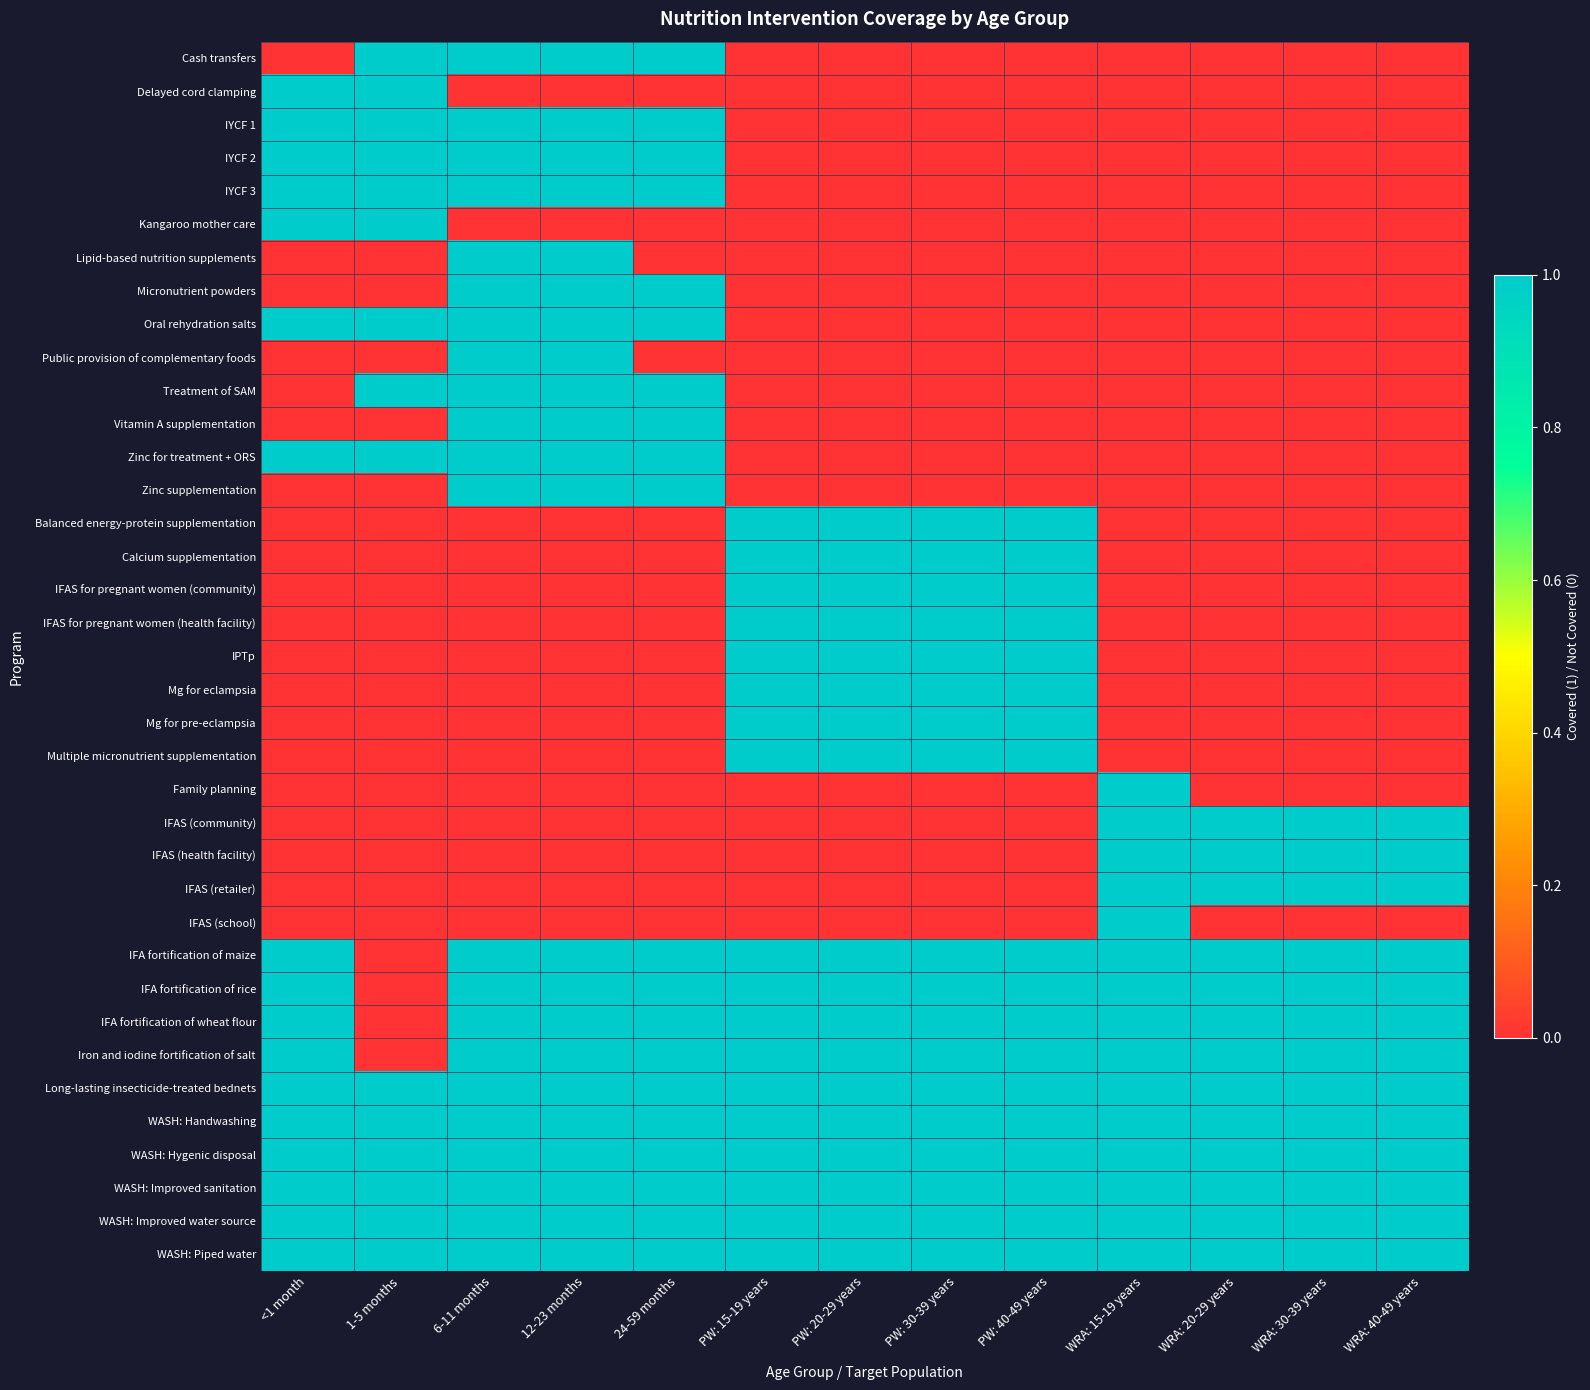

Reading left to right, transcribe all the data shown in this chart.

Cash transfers: <1 month=0	1-5 months=1	6-11 months=1	12-23 months=1	24-59 months=1	PW: 15-19 years=0	PW: 20-29 years=0	PW: 30-39 years=0	PW: 40-49 years=0	WRA: 15-19 years=0	WRA: 20-29 years=0	WRA: 30-39 years=0	WRA: 40-49 years=0
Delayed cord clamping: <1 month=1	1-5 months=1	6-11 months=0	12-23 months=0	24-59 months=0	PW: 15-19 years=0	PW: 20-29 years=0	PW: 30-39 years=0	PW: 40-49 years=0	WRA: 15-19 years=0	WRA: 20-29 years=0	WRA: 30-39 years=0	WRA: 40-49 years=0
IYCF 1: <1 month=1	1-5 months=1	6-11 months=1	12-23 months=1	24-59 months=1	PW: 15-19 years=0	PW: 20-29 years=0	PW: 30-39 years=0	PW: 40-49 years=0	WRA: 15-19 years=0	WRA: 20-29 years=0	WRA: 30-39 years=0	WRA: 40-49 years=0
IYCF 2: <1 month=1	1-5 months=1	6-11 months=1	12-23 months=1	24-59 months=1	PW: 15-19 years=0	PW: 20-29 years=0	PW: 30-39 years=0	PW: 40-49 years=0	WRA: 15-19 years=0	WRA: 20-29 years=0	WRA: 30-39 years=0	WRA: 40-49 years=0
IYCF 3: <1 month=1	1-5 months=1	6-11 months=1	12-23 months=1	24-59 months=1	PW: 15-19 years=0	PW: 20-29 years=0	PW: 30-39 years=0	PW: 40-49 years=0	WRA: 15-19 years=0	WRA: 20-29 years=0	WRA: 30-39 years=0	WRA: 40-49 years=0
Kangaroo mother care: <1 month=1	1-5 months=1	6-11 months=0	12-23 months=0	24-59 months=0	PW: 15-19 years=0	PW: 20-29 years=0	PW: 30-39 years=0	PW: 40-49 years=0	WRA: 15-19 years=0	WRA: 20-29 years=0	WRA: 30-39 years=0	WRA: 40-49 years=0
Lipid-based nutrition supplements: <1 month=0	1-5 months=0	6-11 months=1	12-23 months=1	24-59 months=0	PW: 15-19 years=0	PW: 20-29 years=0	PW: 30-39 years=0	PW: 40-49 years=0	WRA: 15-19 years=0	WRA: 20-29 years=0	WRA: 30-39 years=0	WRA: 40-49 years=0
Micronutrient powders: <1 month=0	1-5 months=0	6-11 months=1	12-23 months=1	24-59 months=1	PW: 15-19 years=0	PW: 20-29 years=0	PW: 30-39 years=0	PW: 40-49 years=0	WRA: 15-19 years=0	WRA: 20-29 years=0	WRA: 30-39 years=0	WRA: 40-49 years=0
Oral rehydration salts: <1 month=1	1-5 months=1	6-11 months=1	12-23 months=1	24-59 months=1	PW: 15-19 years=0	PW: 20-29 years=0	PW: 30-39 years=0	PW: 40-49 years=0	WRA: 15-19 years=0	WRA: 20-29 years=0	WRA: 30-39 years=0	WRA: 40-49 years=0
Public provision of complementary foods: <1 month=0	1-5 months=0	6-11 months=1	12-23 months=1	24-59 months=0	PW: 15-19 years=0	PW: 20-29 years=0	PW: 30-39 years=0	PW: 40-49 years=0	WRA: 15-19 years=0	WRA: 20-29 years=0	WRA: 30-39 years=0	WRA: 40-49 years=0
Treatment of SAM: <1 month=0	1-5 months=1	6-11 months=1	12-23 months=1	24-59 months=1	PW: 15-19 years=0	PW: 20-29 years=0	PW: 30-39 years=0	PW: 40-49 years=0	WRA: 15-19 years=0	WRA: 20-29 years=0	WRA: 30-39 years=0	WRA: 40-49 years=0
Vitamin A supplementation: <1 month=0	1-5 months=0	6-11 months=1	12-23 months=1	24-59 months=1	PW: 15-19 years=0	PW: 20-29 years=0	PW: 30-39 years=0	PW: 40-49 years=0	WRA: 15-19 years=0	WRA: 20-29 years=0	WRA: 30-39 years=0	WRA: 40-49 years=0
Zinc for treatment + ORS: <1 month=1	1-5 months=1	6-11 months=1	12-23 months=1	24-59 months=1	PW: 15-19 years=0	PW: 20-29 years=0	PW: 30-39 years=0	PW: 40-49 years=0	WRA: 15-19 years=0	WRA: 20-29 years=0	WRA: 30-39 years=0	WRA: 40-49 years=0
Zinc supplementation: <1 month=0	1-5 months=0	6-11 months=1	12-23 months=1	24-59 months=1	PW: 15-19 years=0	PW: 20-29 years=0	PW: 30-39 years=0	PW: 40-49 years=0	WRA: 15-19 years=0	WRA: 20-29 years=0	WRA: 30-39 years=0	WRA: 40-49 years=0
Balanced energy-protein supplementation: <1 month=0	1-5 months=0	6-11 months=0	12-23 months=0	24-59 months=0	PW: 15-19 years=1	PW: 20-29 years=1	PW: 30-39 years=1	PW: 40-49 years=1	WRA: 15-19 years=0	WRA: 20-29 years=0	WRA: 30-39 years=0	WRA: 40-49 years=0
Calcium supplementation: <1 month=0	1-5 months=0	6-11 months=0	12-23 months=0	24-59 months=0	PW: 15-19 years=1	PW: 20-29 years=1	PW: 30-39 years=1	PW: 40-49 years=1	WRA: 15-19 years=0	WRA: 20-29 years=0	WRA: 30-39 years=0	WRA: 40-49 years=0
IFAS for pregnant women (community): <1 month=0	1-5 months=0	6-11 months=0	12-23 months=0	24-59 months=0	PW: 15-19 years=1	PW: 20-29 years=1	PW: 30-39 years=1	PW: 40-49 years=1	WRA: 15-19 years=0	WRA: 20-29 years=0	WRA: 30-39 years=0	WRA: 40-49 years=0
IFAS for pregnant women (health facility): <1 month=0	1-5 months=0	6-11 months=0	12-23 months=0	24-59 months=0	PW: 15-19 years=1	PW: 20-29 years=1	PW: 30-39 years=1	PW: 40-49 years=1	WRA: 15-19 years=0	WRA: 20-29 years=0	WRA: 30-39 years=0	WRA: 40-49 years=0
IPTp: <1 month=0	1-5 months=0	6-11 months=0	12-23 months=0	24-59 months=0	PW: 15-19 years=1	PW: 20-29 years=1	PW: 30-39 years=1	PW: 40-49 years=1	WRA: 15-19 years=0	WRA: 20-29 years=0	WRA: 30-39 years=0	WRA: 40-49 years=0
Mg for eclampsia: <1 month=0	1-5 months=0	6-11 months=0	12-23 months=0	24-59 months=0	PW: 15-19 years=1	PW: 20-29 years=1	PW: 30-39 years=1	PW: 40-49 years=1	WRA: 15-19 years=0	WRA: 20-29 years=0	WRA: 30-39 years=0	WRA: 40-49 years=0
Mg for pre-eclampsia: <1 month=0	1-5 months=0	6-11 months=0	12-23 months=0	24-59 months=0	PW: 15-19 years=1	PW: 20-29 years=1	PW: 30-39 years=1	PW: 40-49 years=1	WRA: 15-19 years=0	WRA: 20-29 years=0	WRA: 30-39 years=0	WRA: 40-49 years=0
Multiple micronutrient supplementation: <1 month=0	1-5 months=0	6-11 months=0	12-23 months=0	24-59 months=0	PW: 15-19 years=1	PW: 20-29 years=1	PW: 30-39 years=1	PW: 40-49 years=1	WRA: 15-19 years=0	WRA: 20-29 years=0	WRA: 30-39 years=0	WRA: 40-49 years=0
Family planning: <1 month=0	1-5 months=0	6-11 months=0	12-23 months=0	24-59 months=0	PW: 15-19 years=0	PW: 20-29 years=0	PW: 30-39 years=0	PW: 40-49 years=0	WRA: 15-19 years=1	WRA: 20-29 years=0	WRA: 30-39 years=0	WRA: 40-49 years=0
IFAS (community): <1 month=0	1-5 months=0	6-11 months=0	12-23 months=0	24-59 months=0	PW: 15-19 years=0	PW: 20-29 years=0	PW: 30-39 years=0	PW: 40-49 years=0	WRA: 15-19 years=1	WRA: 20-29 years=1	WRA: 30-39 years=1	WRA: 40-49 years=1
IFAS (health facility): <1 month=0	1-5 months=0	6-11 months=0	12-23 months=0	24-59 months=0	PW: 15-19 years=0	PW: 20-29 years=0	PW: 30-39 years=0	PW: 40-49 years=0	WRA: 15-19 years=1	WRA: 20-29 years=1	WRA: 30-39 years=1	WRA: 40-49 years=1
IFAS (retailer): <1 month=0	1-5 months=0	6-11 months=0	12-23 months=0	24-59 months=0	PW: 15-19 years=0	PW: 20-29 years=0	PW: 30-39 years=0	PW: 40-49 years=0	WRA: 15-19 years=1	WRA: 20-29 years=1	WRA: 30-39 years=1	WRA: 40-49 years=1
IFAS (school): <1 month=0	1-5 months=0	6-11 months=0	12-23 months=0	24-59 months=0	PW: 15-19 years=0	PW: 20-29 years=0	PW: 30-39 years=0	PW: 40-49 years=0	WRA: 15-19 years=1	WRA: 20-29 years=0	WRA: 30-39 years=0	WRA: 40-49 years=0
IFA fortification of maize: <1 month=1	1-5 months=0	6-11 months=1	12-23 months=1	24-59 months=1	PW: 15-19 years=1	PW: 20-29 years=1	PW: 30-39 years=1	PW: 40-49 years=1	WRA: 15-19 years=1	WRA: 20-29 years=1	WRA: 30-39 years=1	WRA: 40-49 years=1
IFA fortification of rice: <1 month=1	1-5 months=0	6-11 months=1	12-23 months=1	24-59 months=1	PW: 15-19 years=1	PW: 20-29 years=1	PW: 30-39 years=1	PW: 40-49 years=1	WRA: 15-19 years=1	WRA: 20-29 years=1	WRA: 30-39 years=1	WRA: 40-49 years=1
IFA fortification of wheat flour: <1 month=1	1-5 months=0	6-11 months=1	12-23 months=1	24-59 months=1	PW: 15-19 years=1	PW: 20-29 years=1	PW: 30-39 years=1	PW: 40-49 years=1	WRA: 15-19 years=1	WRA: 20-29 years=1	WRA: 30-39 years=1	WRA: 40-49 years=1
Iron and iodine fortification of salt: <1 month=1	1-5 months=0	6-11 months=1	12-23 months=1	24-59 months=1	PW: 15-19 years=1	PW: 20-29 years=1	PW: 30-39 years=1	PW: 40-49 years=1	WRA: 15-19 years=1	WRA: 20-29 years=1	WRA: 30-39 years=1	WRA: 40-49 years=1
Long-lasting insecticide-treated bednets: <1 month=1	1-5 months=1	6-11 months=1	12-23 months=1	24-59 months=1	PW: 15-19 years=1	PW: 20-29 years=1	PW: 30-39 years=1	PW: 40-49 years=1	WRA: 15-19 years=1	WRA: 20-29 years=1	WRA: 30-39 years=1	WRA: 40-49 years=1
WASH: Handwashing: <1 month=1	1-5 months=1	6-11 months=1	12-23 months=1	24-59 months=1	PW: 15-19 years=1	PW: 20-29 years=1	PW: 30-39 years=1	PW: 40-49 years=1	WRA: 15-19 years=1	WRA: 20-29 years=1	WRA: 30-39 years=1	WRA: 40-49 years=1
WASH: Hygenic disposal: <1 month=1	1-5 months=1	6-11 months=1	12-23 months=1	24-59 months=1	PW: 15-19 years=1	PW: 20-29 years=1	PW: 30-39 years=1	PW: 40-49 years=1	WRA: 15-19 years=1	WRA: 20-29 years=1	WRA: 30-39 years=1	WRA: 40-49 years=1
WASH: Improved sanitation: <1 month=1	1-5 months=1	6-11 months=1	12-23 months=1	24-59 months=1	PW: 15-19 years=1	PW: 20-29 years=1	PW: 30-39 years=1	PW: 40-49 years=1	WRA: 15-19 years=1	WRA: 20-29 years=1	WRA: 30-39 years=1	WRA: 40-49 years=1
WASH: Improved water source: <1 month=1	1-5 months=1	6-11 months=1	12-23 months=1	24-59 months=1	PW: 15-19 years=1	PW: 20-29 years=1	PW: 30-39 years=1	PW: 40-49 years=1	WRA: 15-19 years=1	WRA: 20-29 years=1	WRA: 30-39 years=1	WRA: 40-49 years=1
WASH: Piped water: <1 month=1	1-5 months=1	6-11 months=1	12-23 months=1	24-59 months=1	PW: 15-19 years=1	PW: 20-29 years=1	PW: 30-39 years=1	PW: 40-49 years=1	WRA: 15-19 years=1	WRA: 20-29 years=1	WRA: 30-39 years=1	WRA: 40-49 years=1